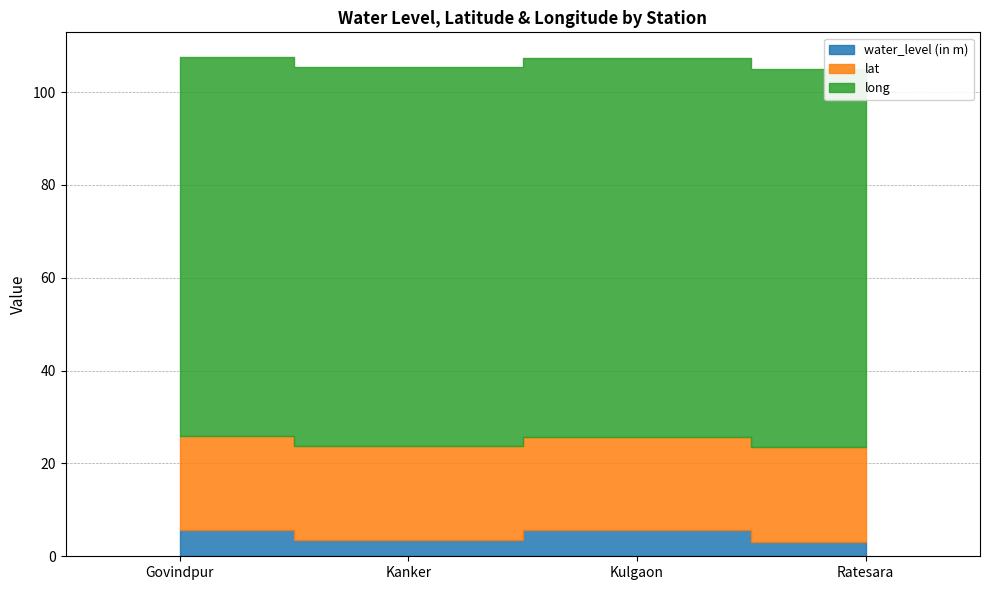

Count the number of categories in the chart.

4